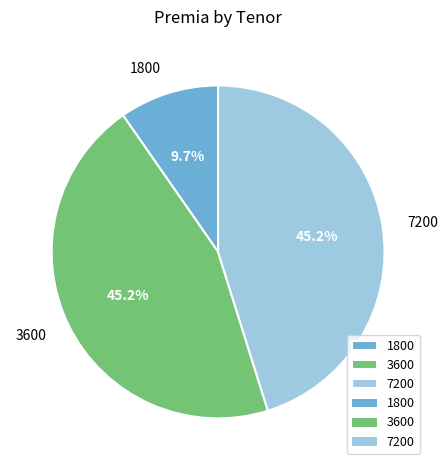

Combined, do 1800 and 3600 account for over 50%?

Yes